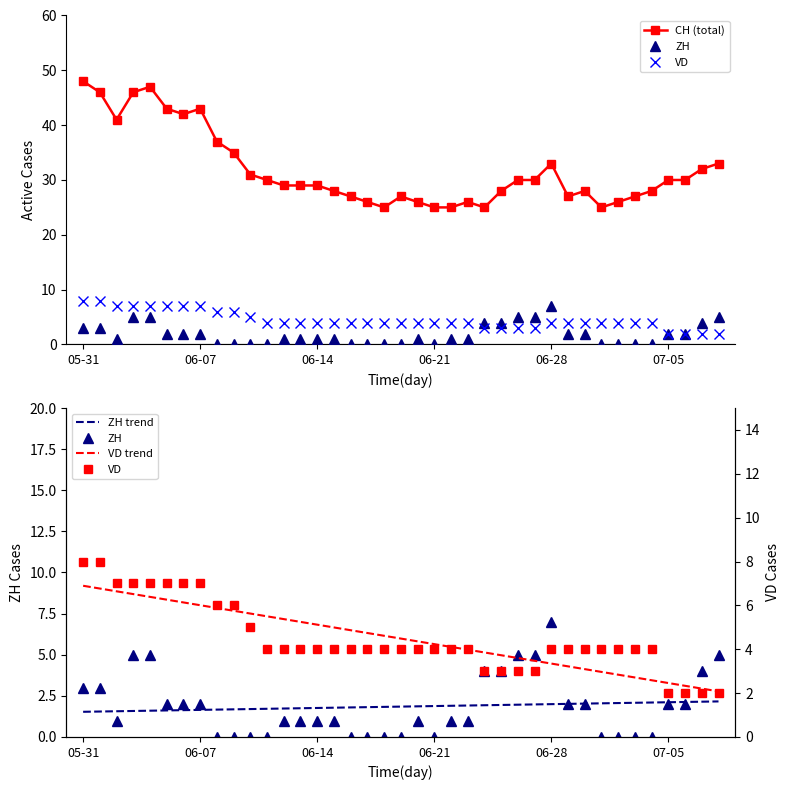

List the series in order of their peak value, highest first.

CH, VD, ZH